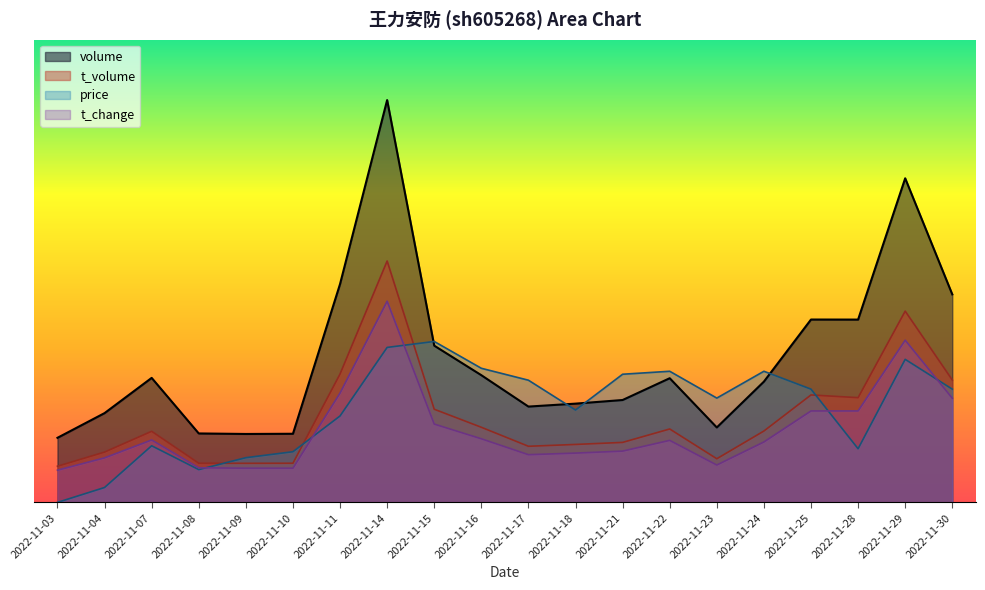

What is the sum of the t_change values at 2022-11-28 and 2022-11-22?

14352.6